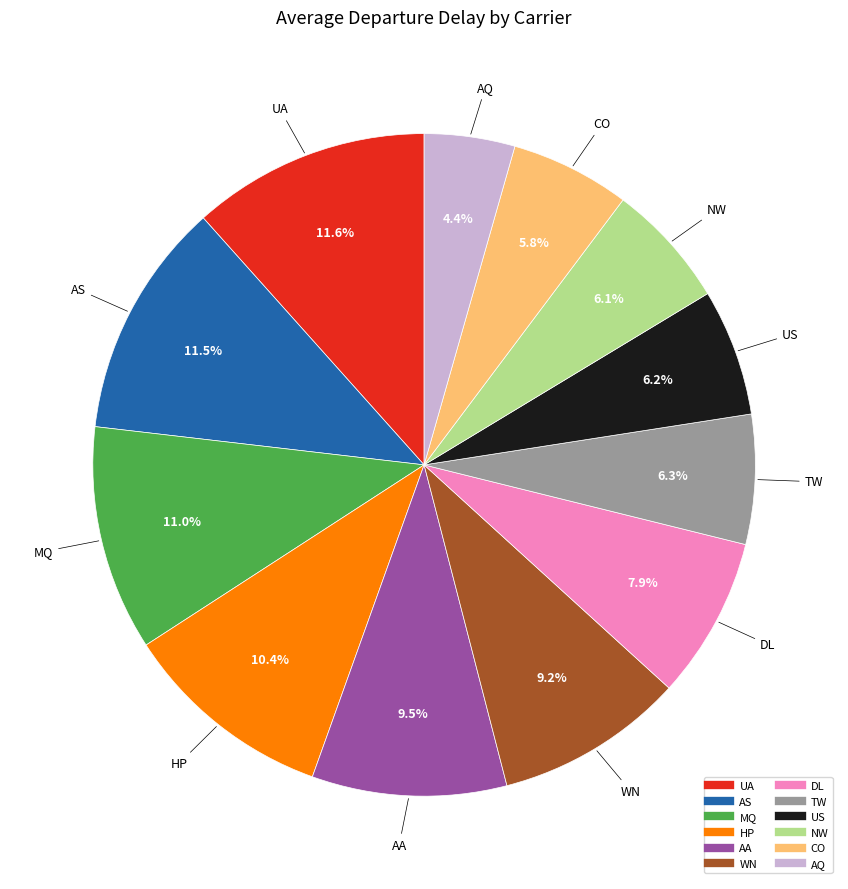

Between AQ and HP, which is larger?

HP